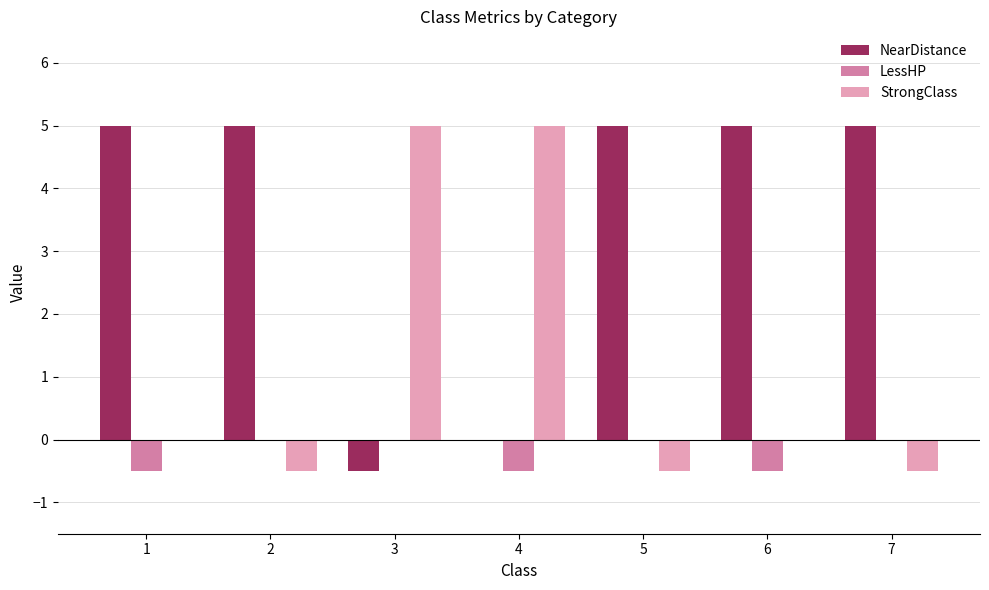

Is the value of NearDistance at 6 greater than the value of LessHP at 4?

Yes